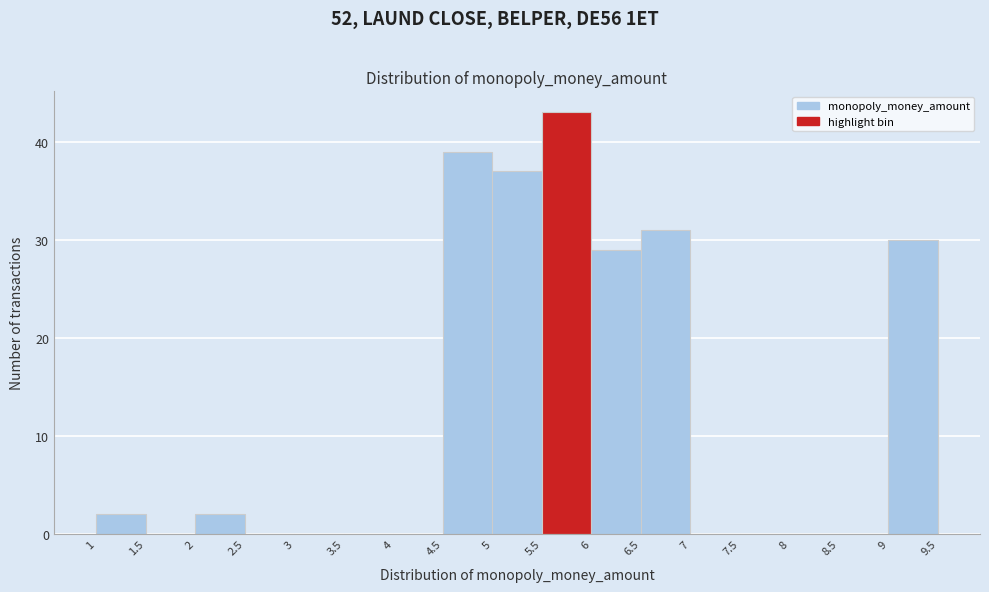

Reading left to right, list every bar in this chart as the range it spans on the x-axis followed by its height. The values are not printed on the chart, so give them approximately, as read against the axis.

1 to 1.5: 2
1.5 to 2: 0
2 to 2.5: 2
2.5 to 3: 0
3 to 3.5: 0
3.5 to 4: 0
4 to 4.5: 0
4.5 to 5: 39
5 to 5.5: 37
5.5 to 6: 43
6 to 6.5: 29
6.5 to 7: 31
7 to 7.5: 0
7.5 to 8: 0
8 to 8.5: 0
8.5 to 9: 0
9 to 9.5: 30